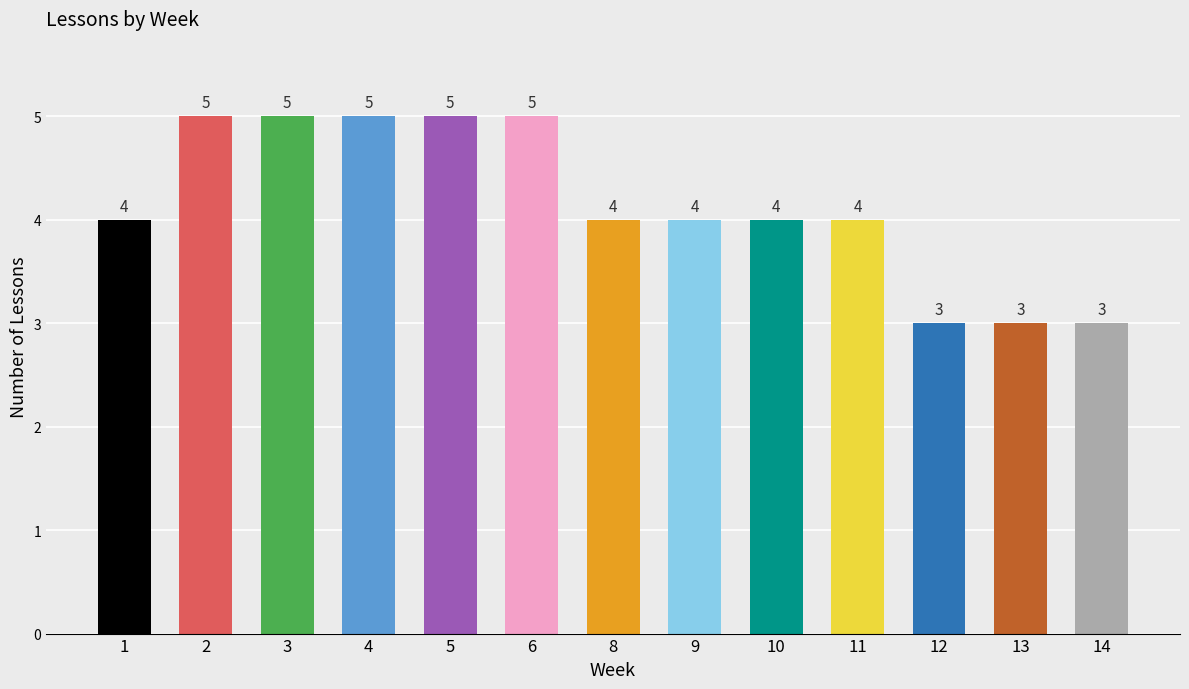

What value does the data have at 8?

4